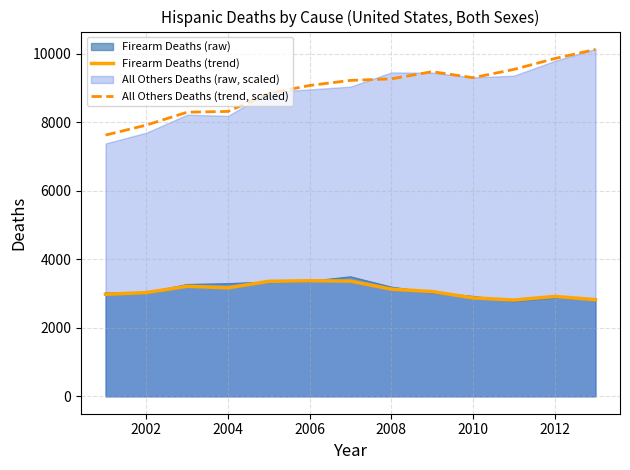

The value of Firearm Deaths (trend) at 2012 is 4110.0. True or false?

False